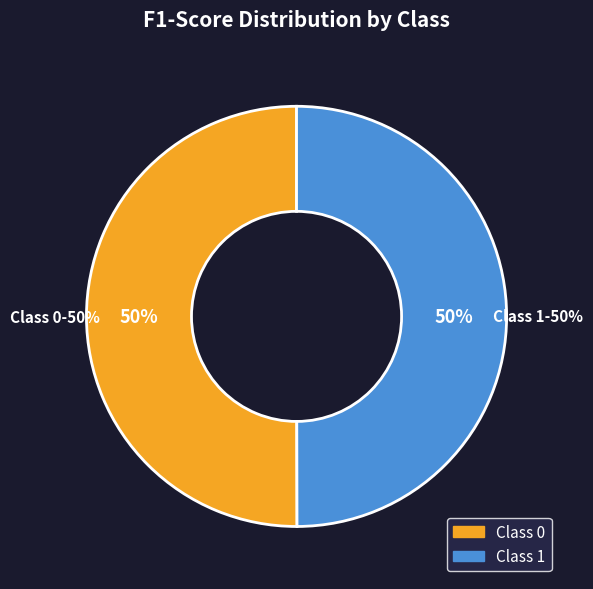

Is it true that 0 is 40% of the pie?

False